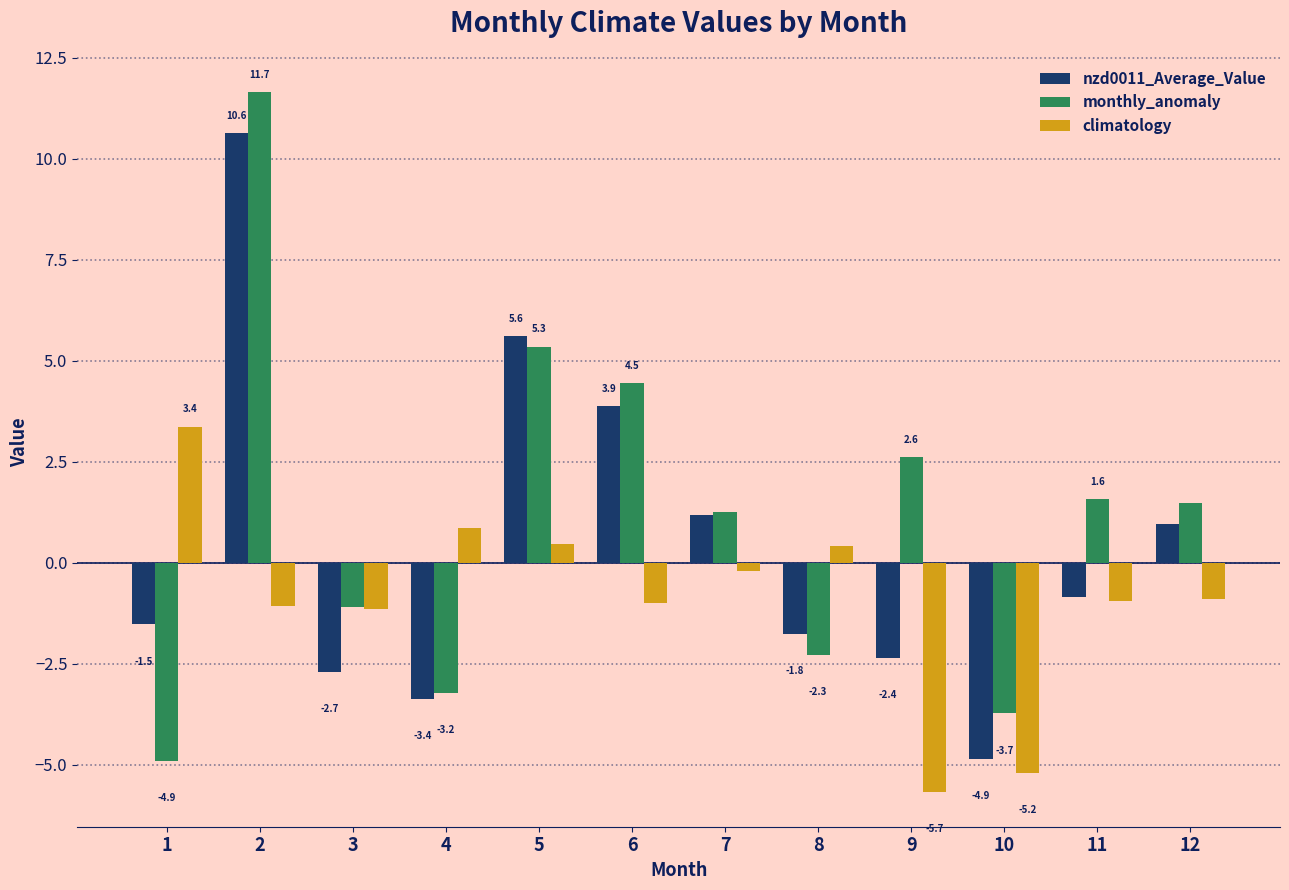

Rank the series by their maximum value, from highest to lowest.

monthly_anomaly, nzd0011_Average_Value, climatology